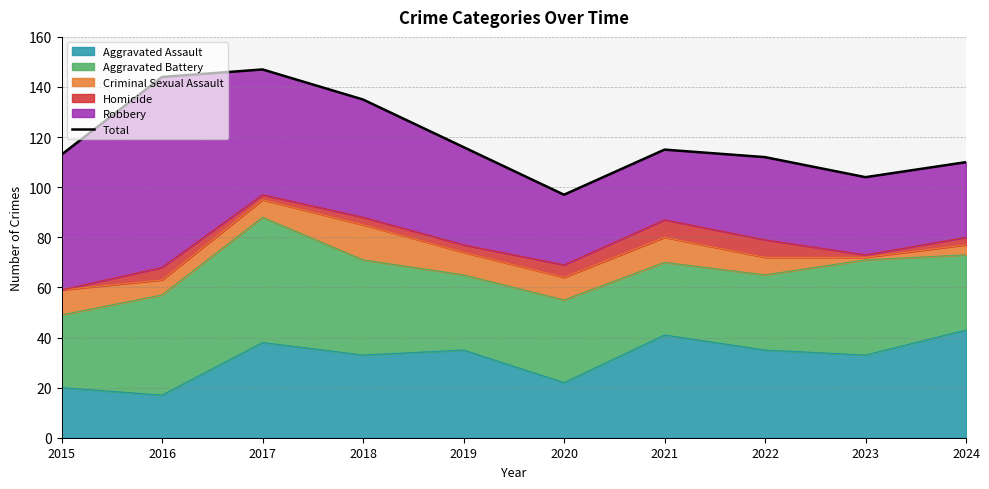

What is the sum of the values at 2022 and 2015?

225